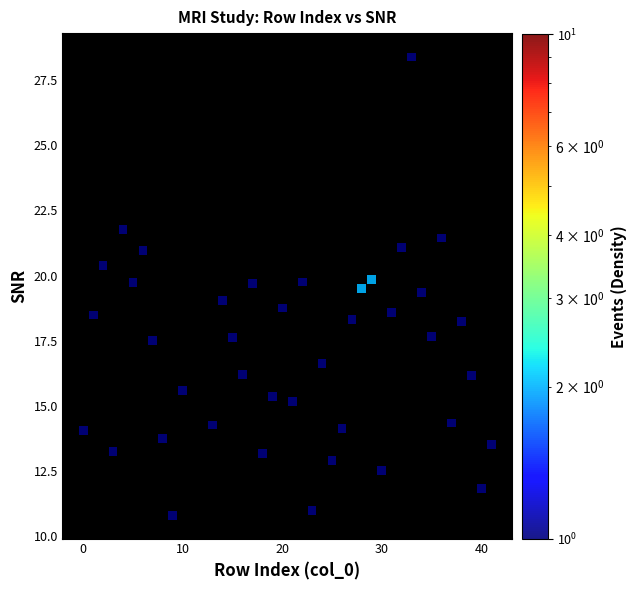

What is the range of X values (max minus min)?

41.0